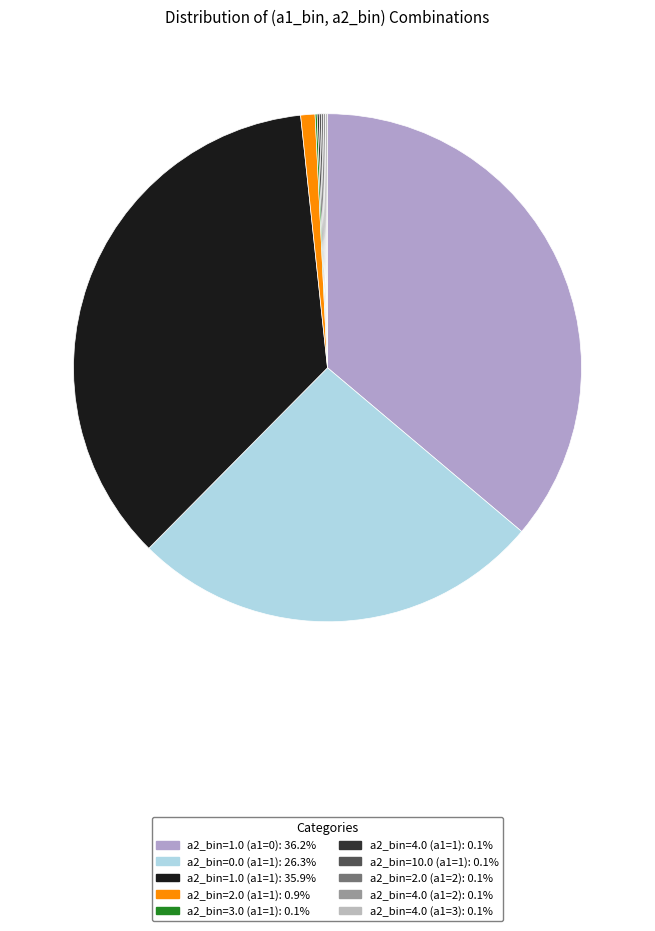

Between a2_bin=4.0 (a1=2) and a2_bin=2.0 (a1=1), which is larger?

a2_bin=2.0 (a1=1)